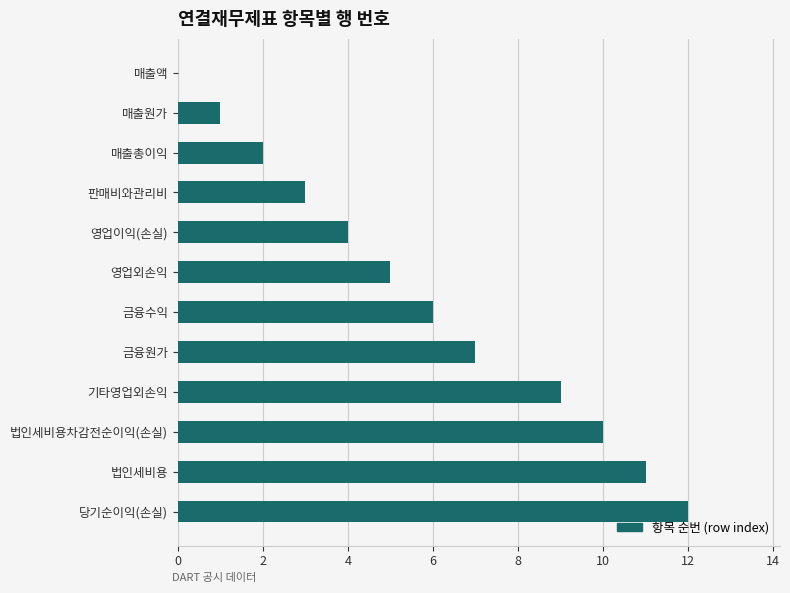

How many data points does each series have?

12